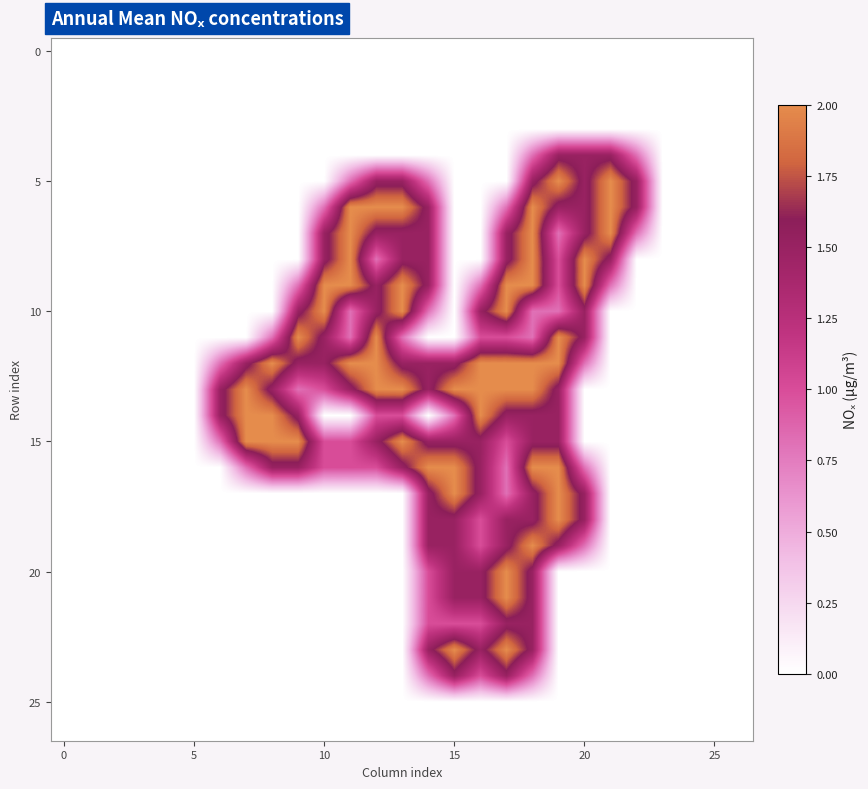

Which series has the largest range (max minus min)?

5